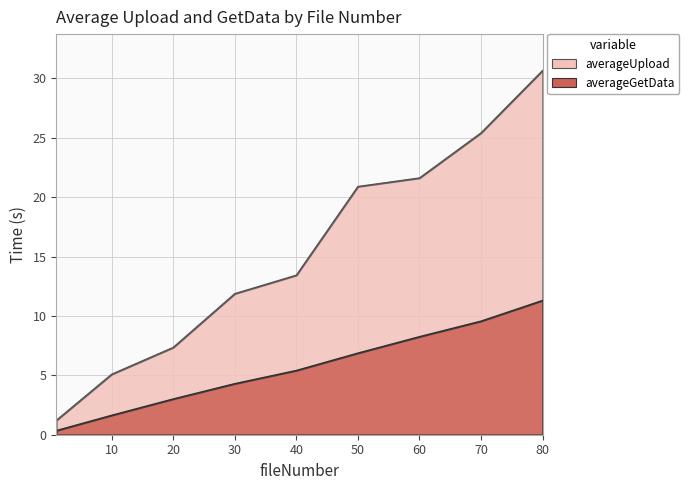

Is it true that averageUpload equals 10.4 at 80?

False